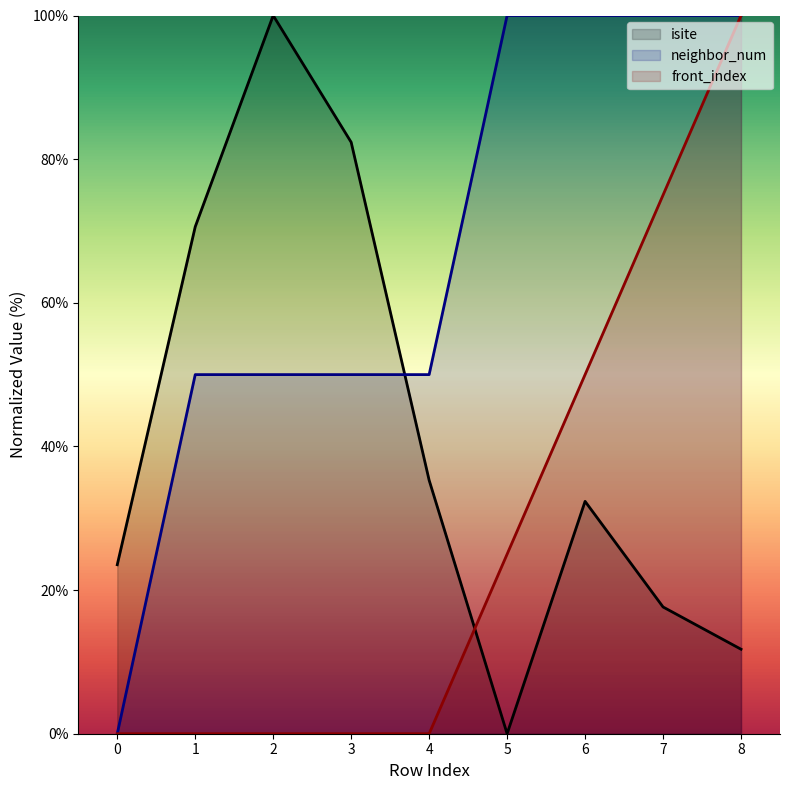

The value of isite at 4 is 54.9. True or false?

False